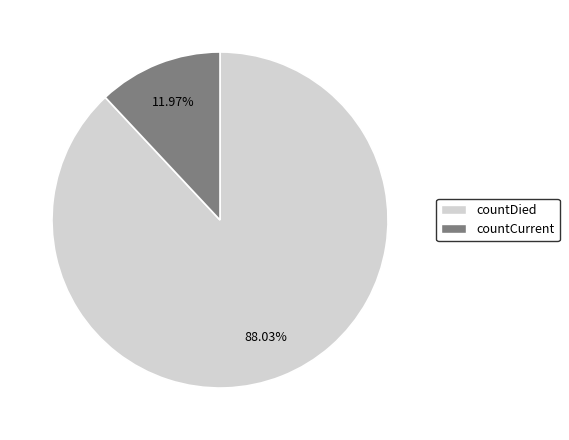

The countDied slice represents 99% of the pie. True or false?

False